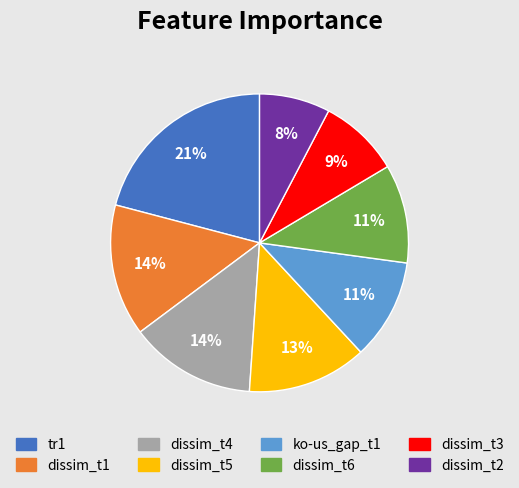

Which slice is the smallest?

dissim_t2